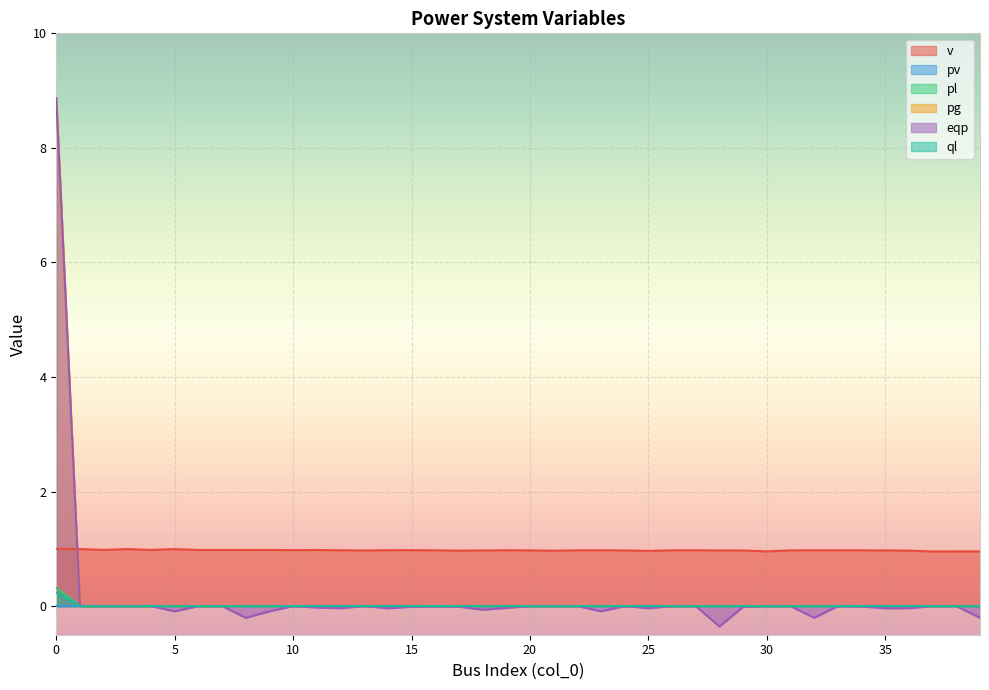

What is the maximum value shown in the chart?

8.9